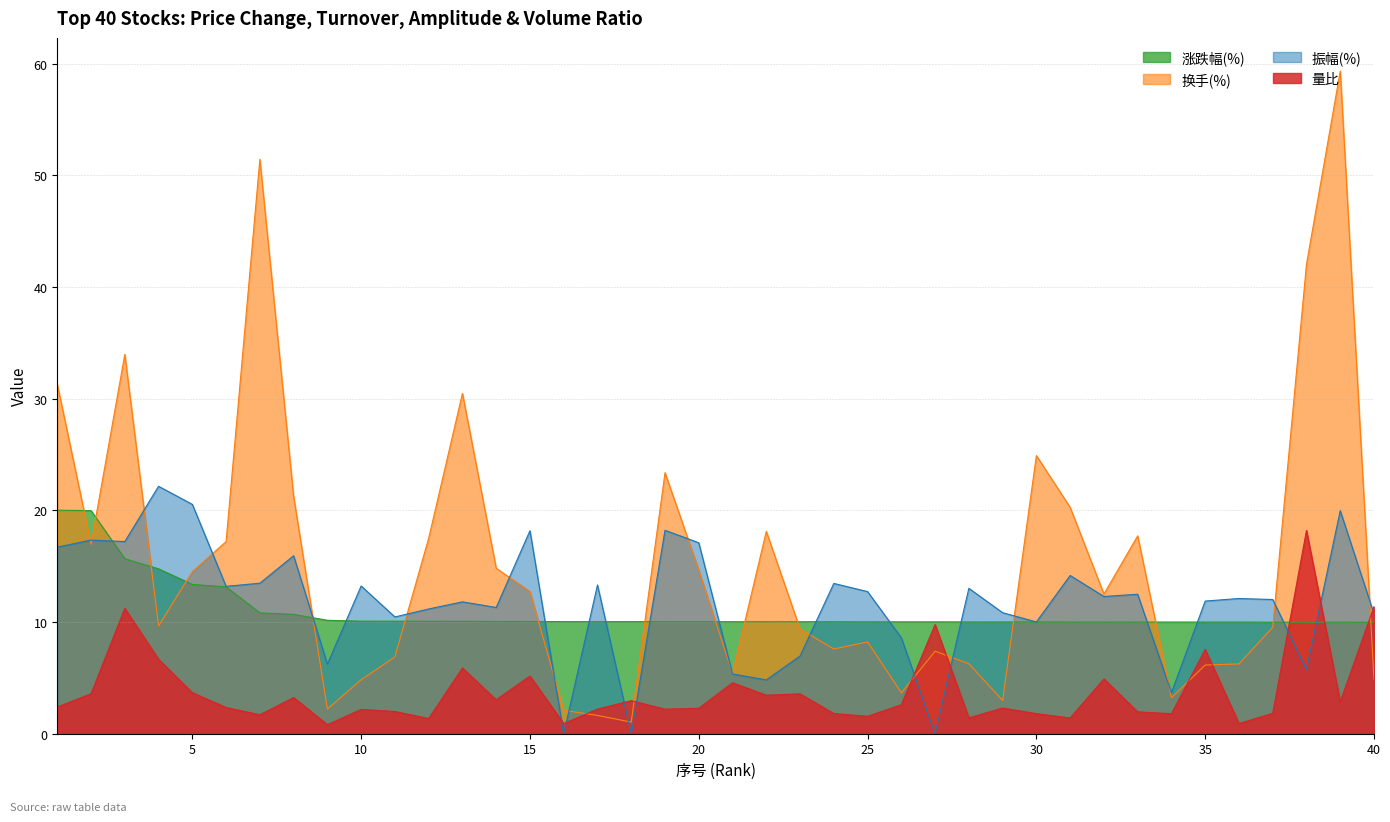

What is the sum of the 涨跌幅(%) values at 30 and 20?

20.0